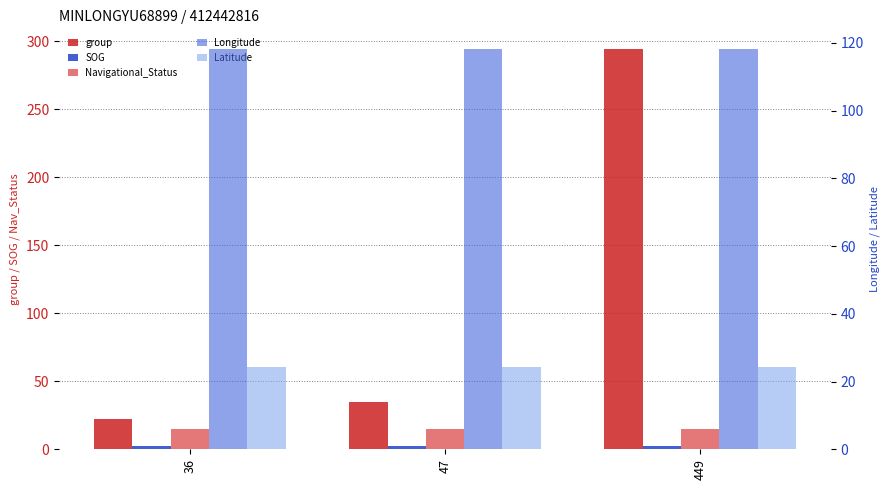

Which category has the lowest value in the Longitude series?

36